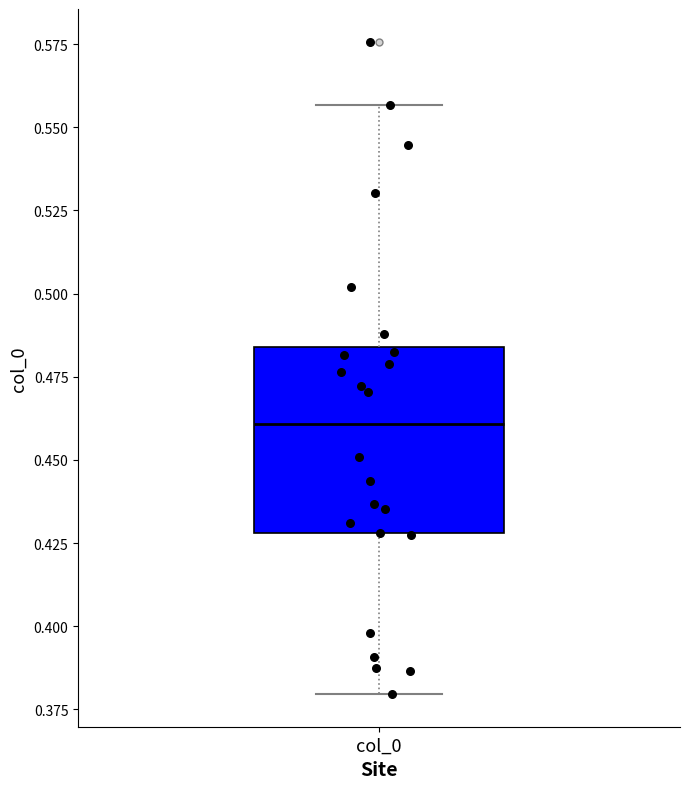

Read this box plot against the y-axis: the position of the median line, the range covered by the box, and the ends of both whiskers. The values are not printed on the chart, so give them approximately, as read against the axis.

median 0.460, box 0.430 to 0.485, whiskers 0.380 to 0.555